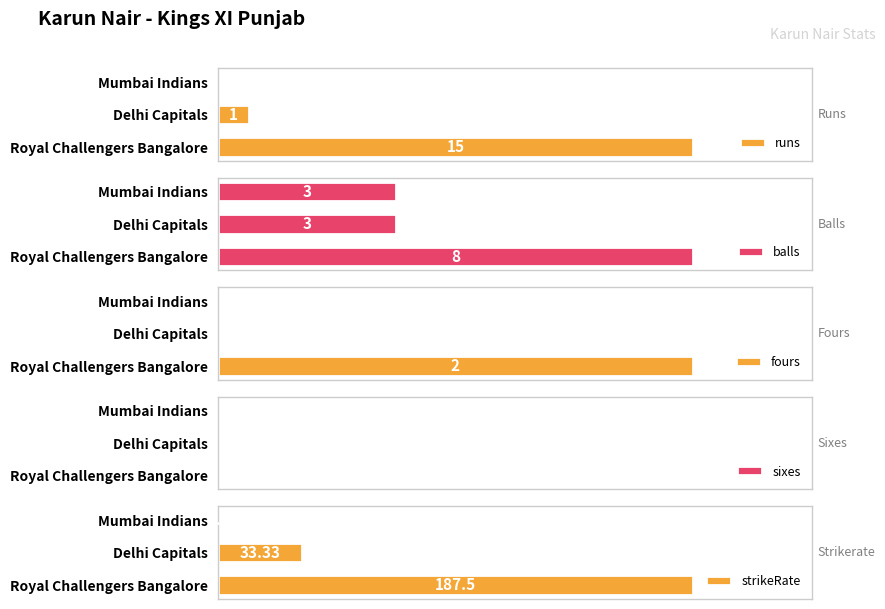

What is the sum of all balls values?

14.0